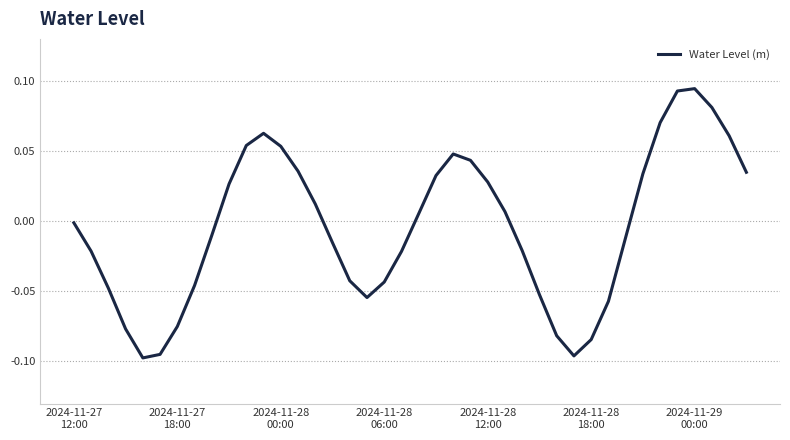

True or false: there are more than 2 points higher than both neighbors.

True